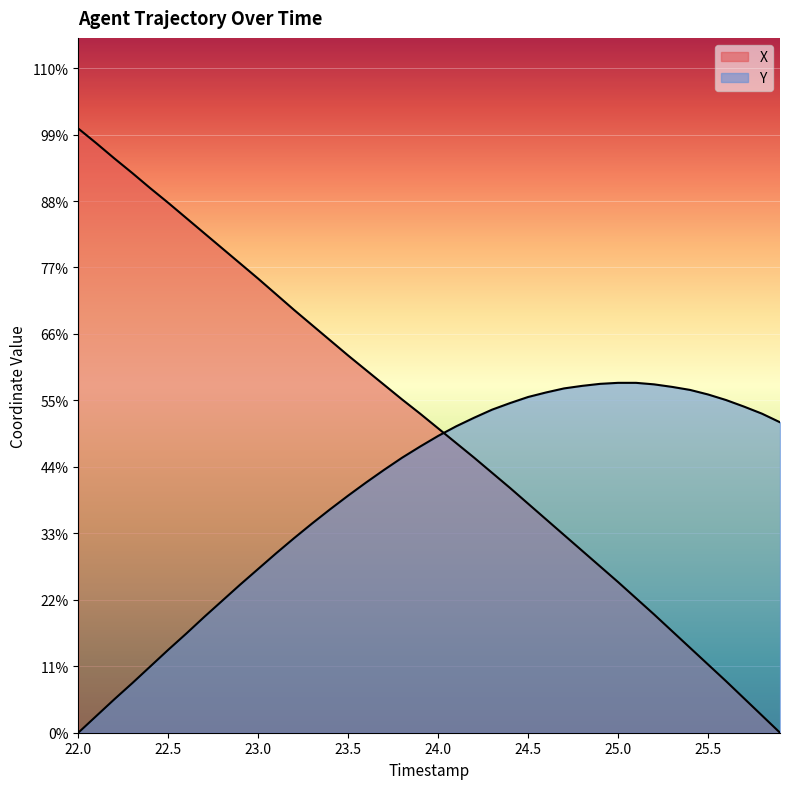

Which series has the largest range (max minus min)?

X